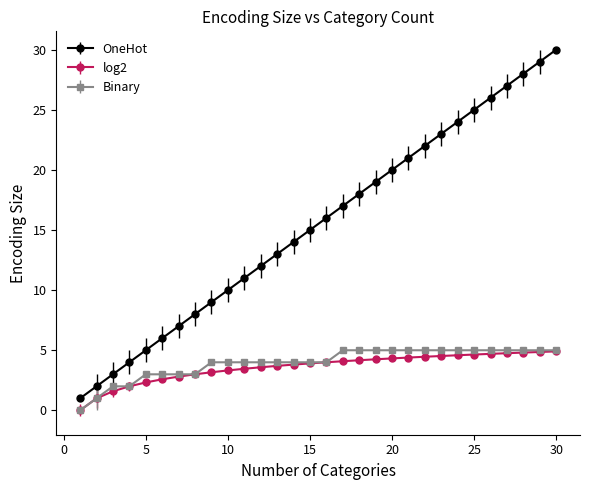

Is this an area chart (filled region under the line)?

No